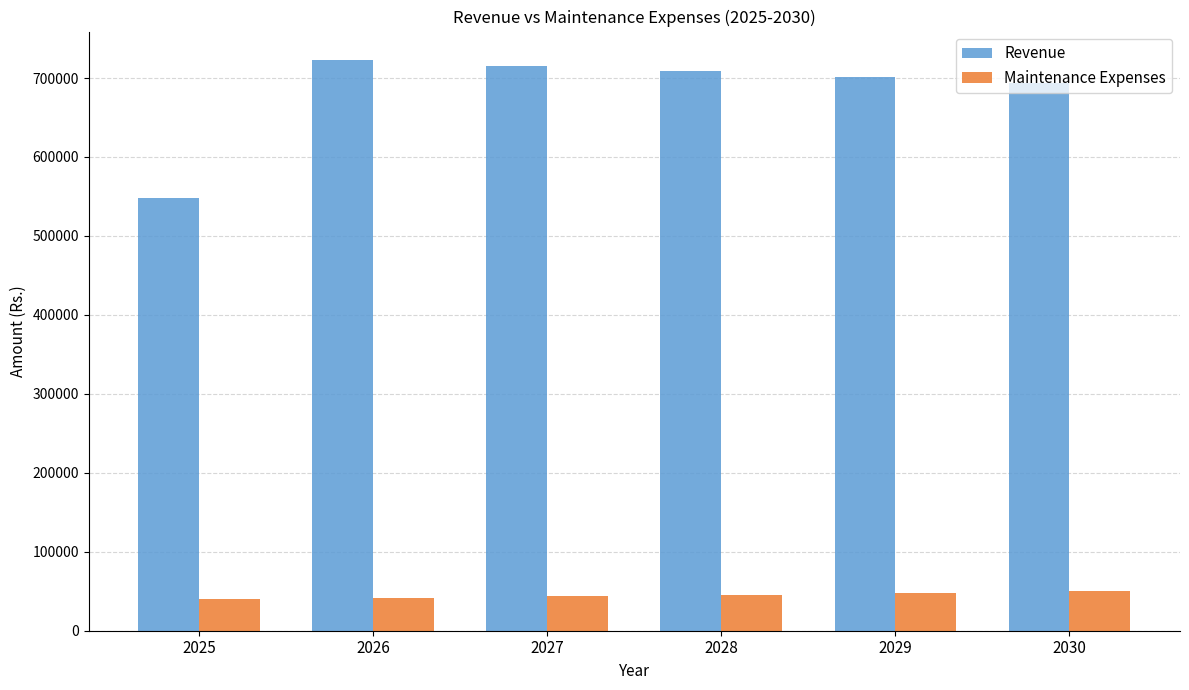

List the series in order of their overall mean, highest first.

Revenue, Maintenance Expenses